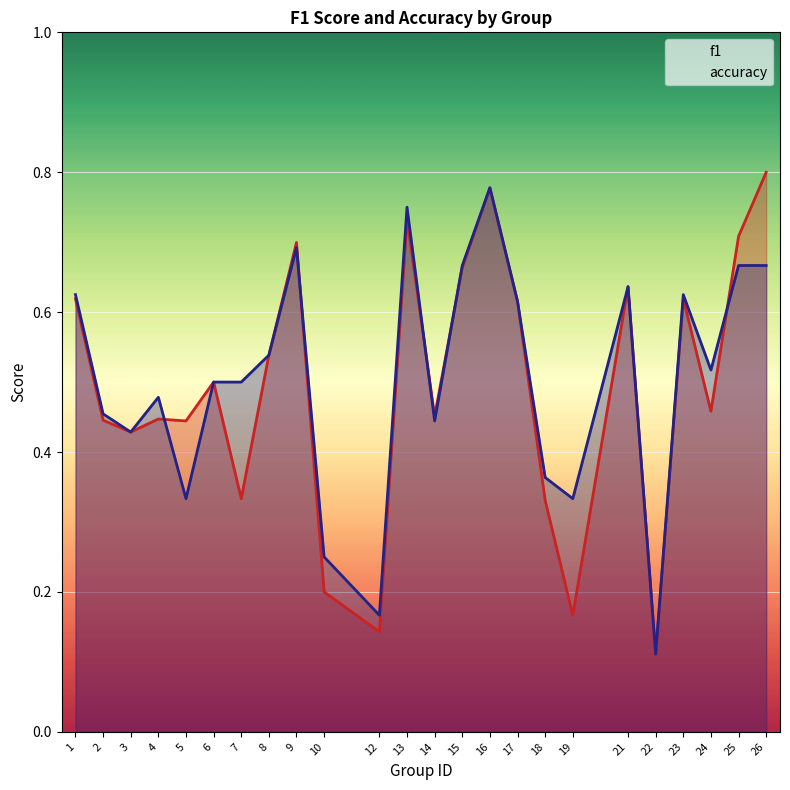

Reading left to right, list all the values displayed in this chart.

f1: 0.6	0.4	0.4	0.4	0.4	0.5	0.3	0.5	0.7	0.2	0.1	0.7	0.5	0.7	0.8	0.6	0.3	0.2	0.6	0.1	0.6	0.5	0.7	0.8
accuracy: 0.6	0.5	0.4	0.5	0.3	0.5	0.5	0.5	0.7	0.2	0.2	0.8	0.4	0.7	0.8	0.6	0.4	0.3	0.6	0.1	0.6	0.5	0.7	0.7